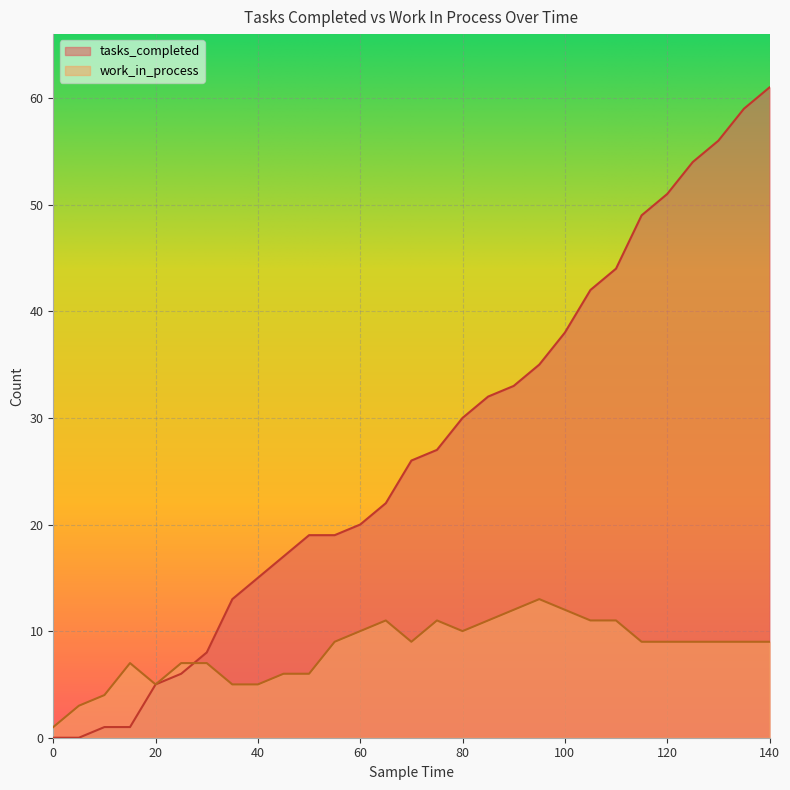

Which has a higher value, 60 or 130?

130